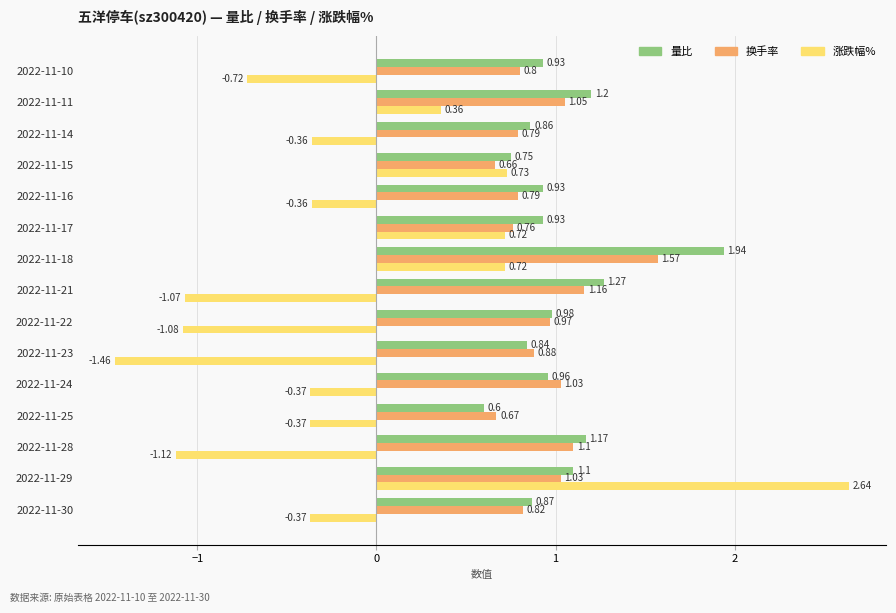

At how many categories does at least one series exceed 1?

6